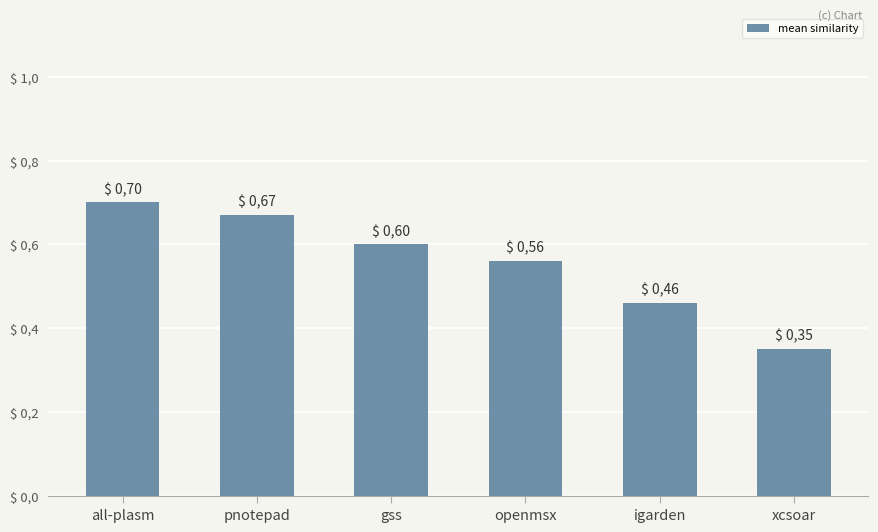

What is the difference between the maximum and second lowest values?

0.2